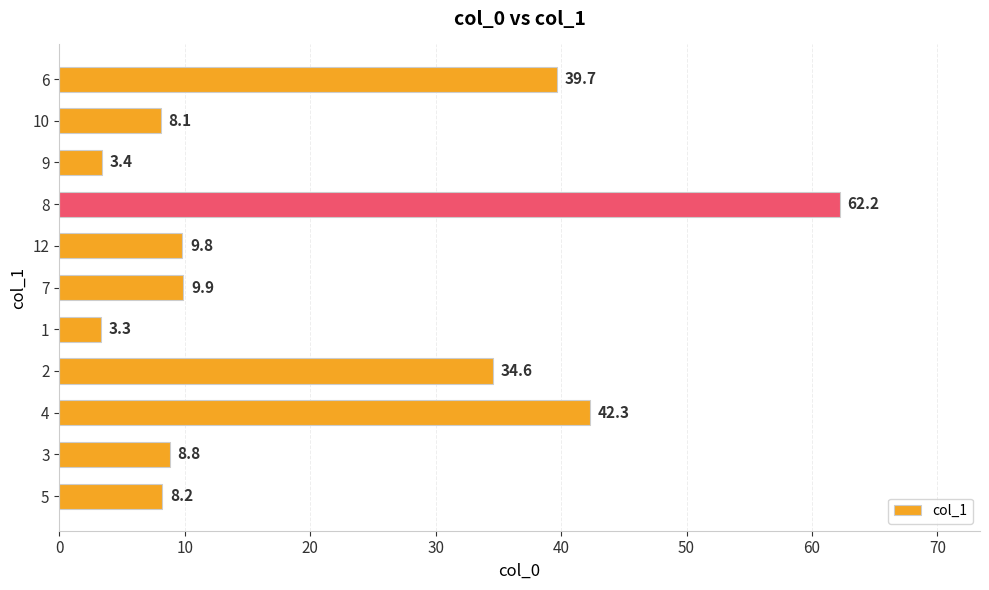

List the labels in order of value, largest first.

8, 4, 6, 2, 7, 12, 3, 5, 10, 9, 1